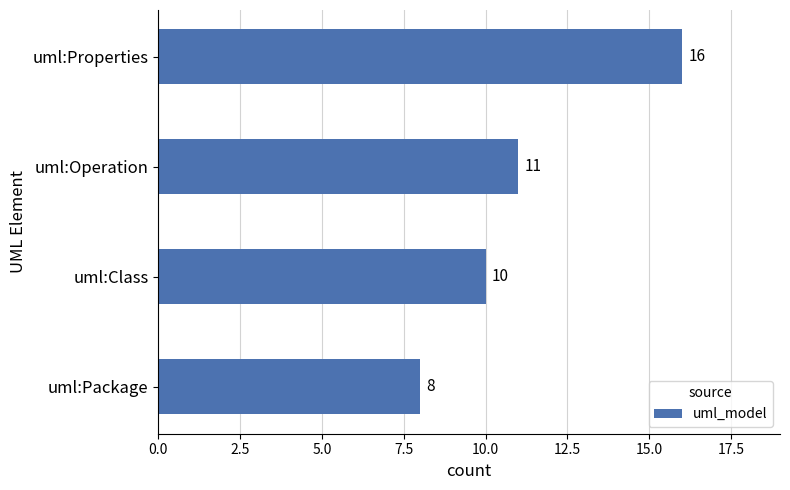

Reading top to bottom, extract all data points from this chart.

uml:Properties=16	uml:Operation=11	uml:Class=10	uml:Package=8